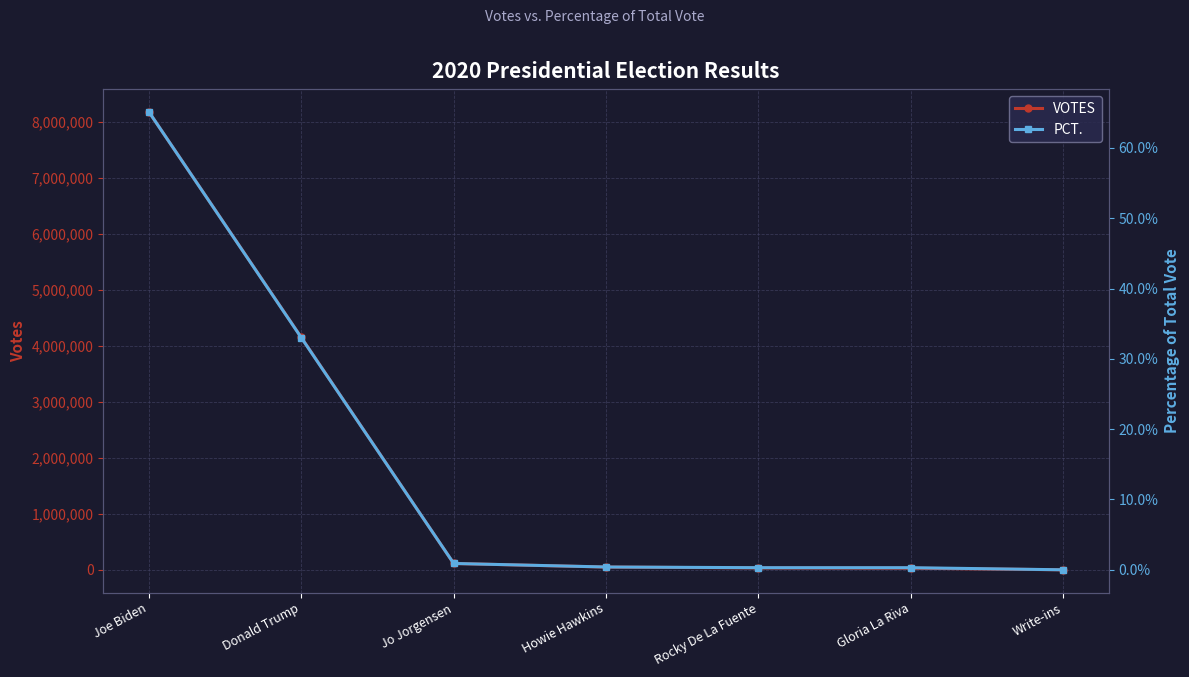

True or false: PCT. has a value of 1.0 at Joe Biden.

False